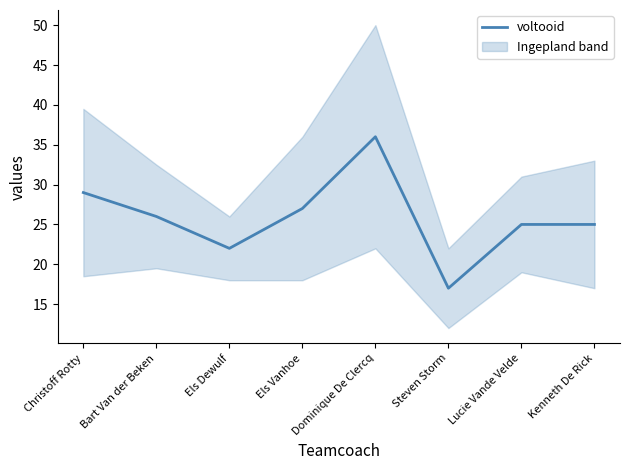

Reading left to right, list all the values displayed in this chart.

29	26	22	27	36	17	25	25